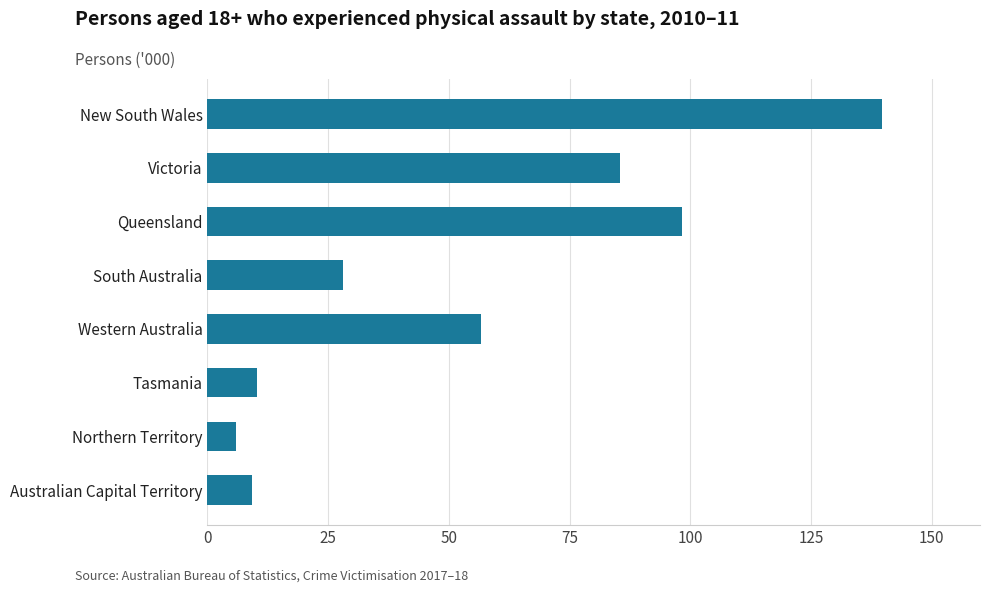

What is the average value?

54.2